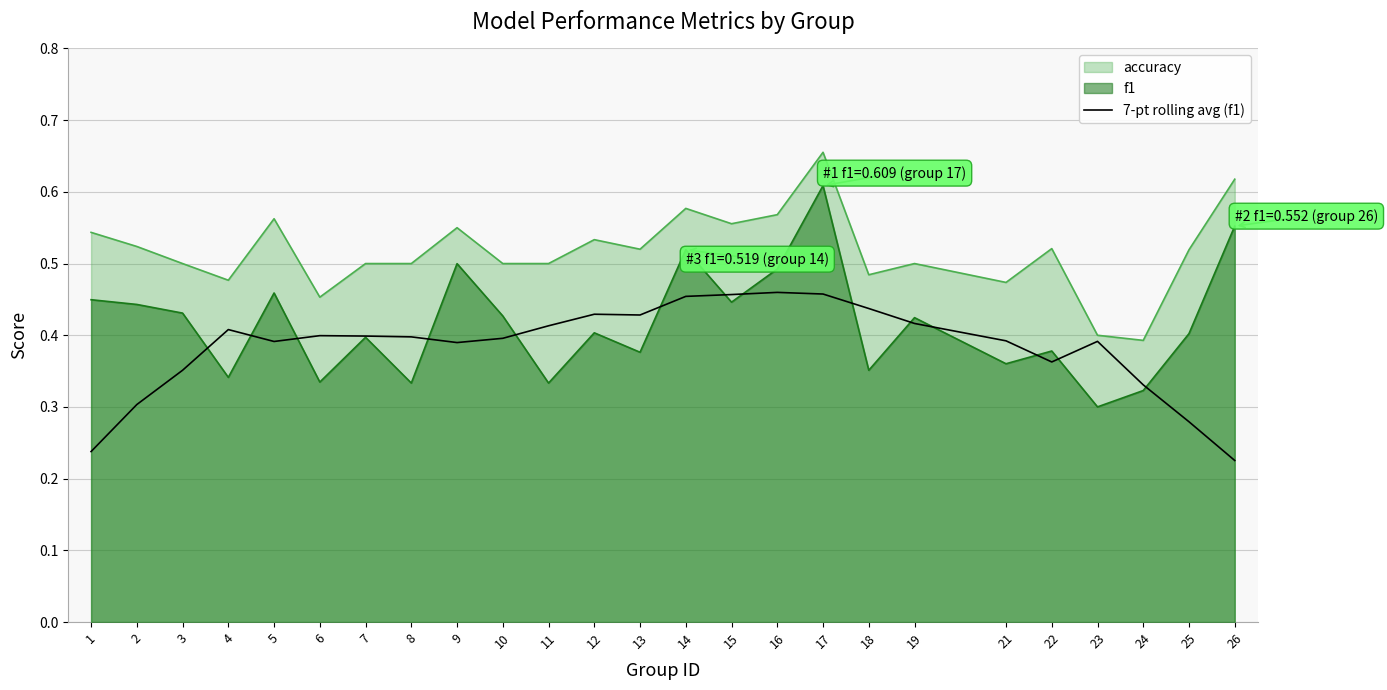

How many interior local valleys (lower than both neighbors) does the data have?

4